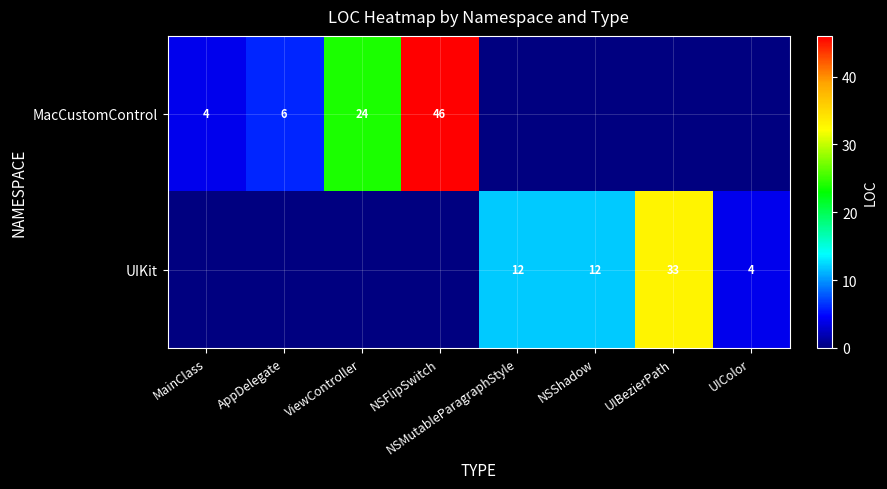

Is it true that UIKit equals 4 at UIColor?

True